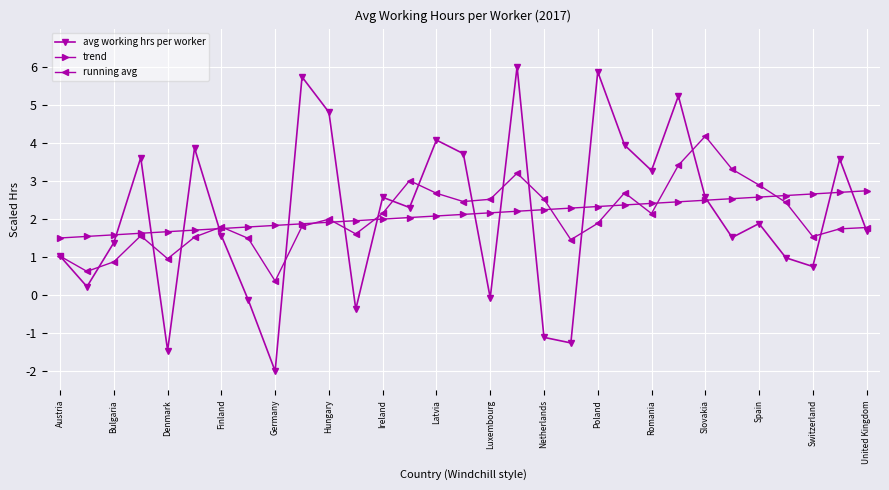

List the series in order of their peak value, highest first.

avg working hrs per worker, running avg, trend